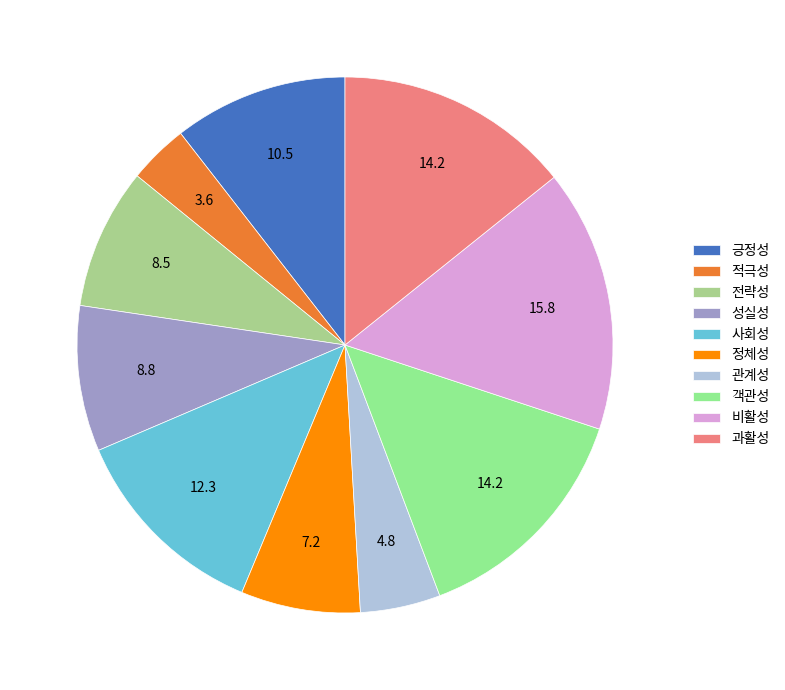

Which category has the smallest portion of the pie?

적극성